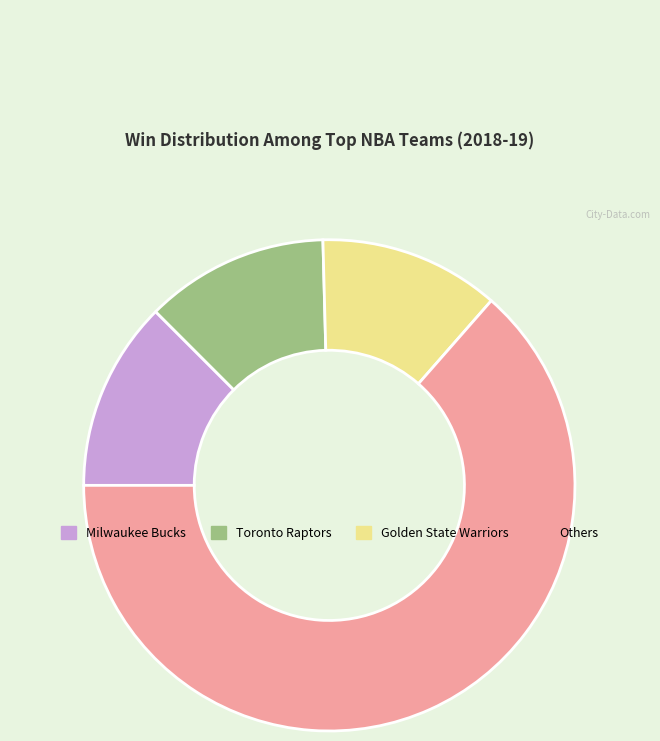

Count the number of slices in the pie.

4